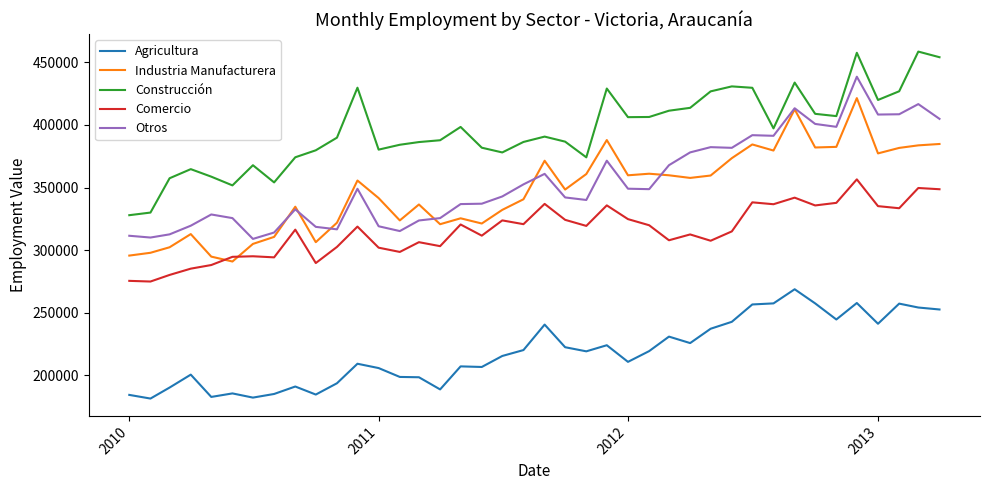

True or false: Agricultura and Industria Manufacturera intersect in this chart.

False